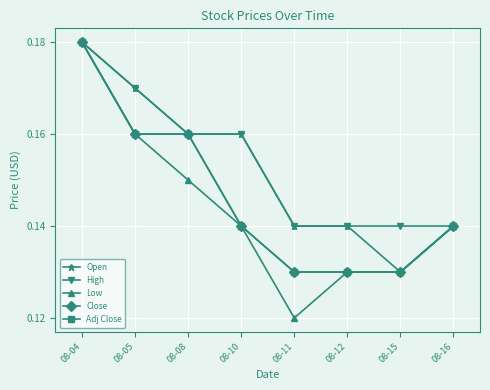

Rank the categories by Adj Close value from lowest to highest.

08-11, 08-12, 08-15, 08-10, 08-16, 08-05, 08-08, 08-04